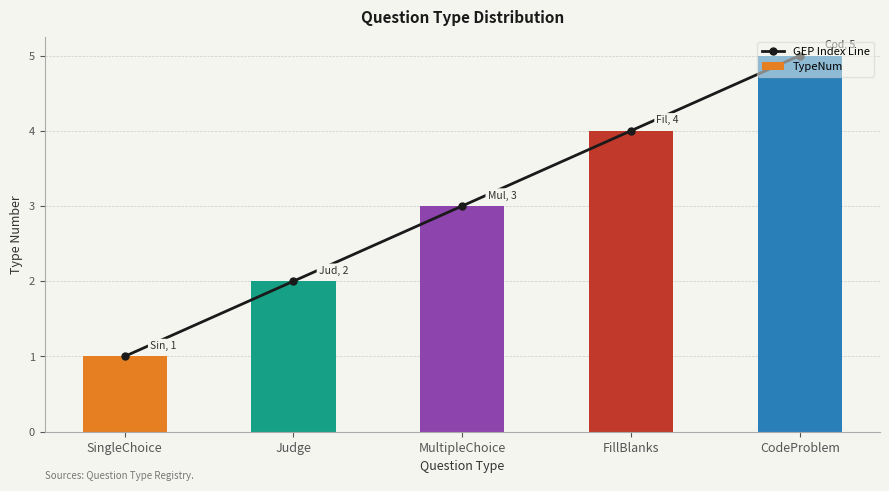

True or false: GEP Index Line has a value of 5 at MultipleChoice.

False